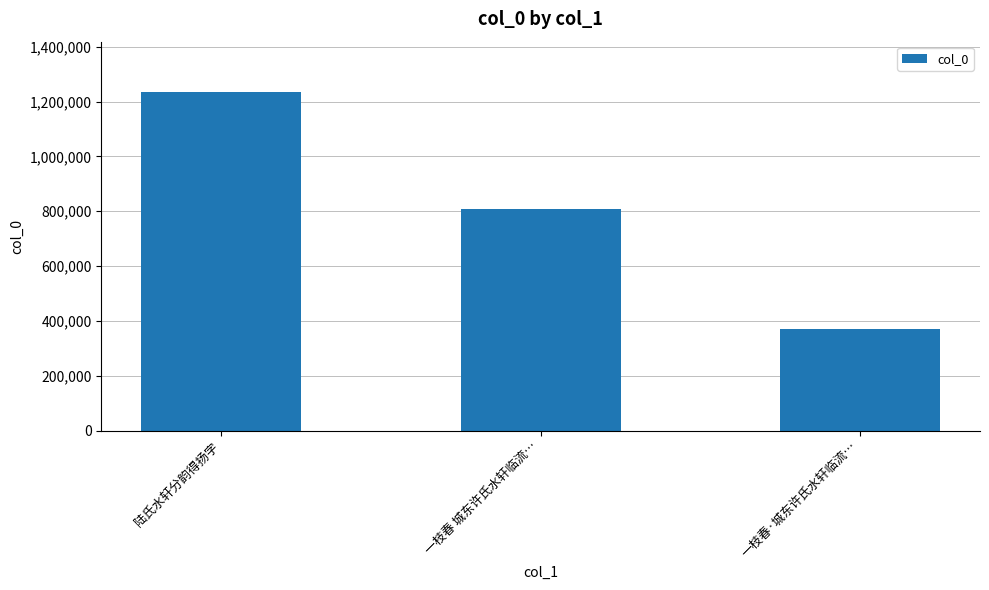

At which label is the value closest to 802225?

一枝春 城东许氏水轩临流…